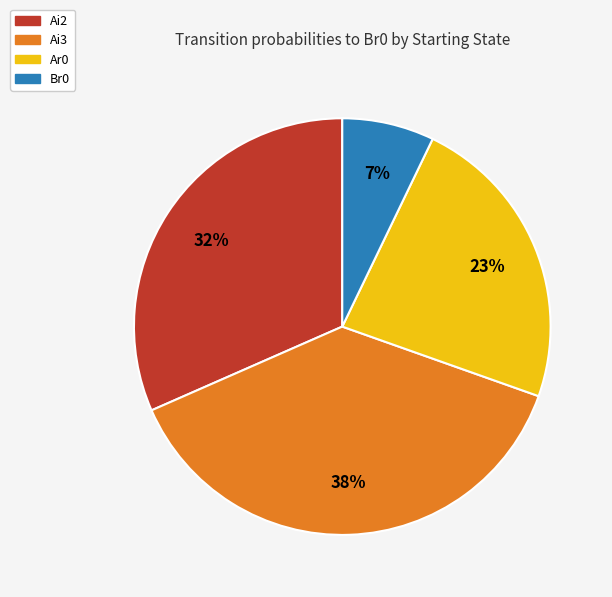

To the nearest percent, what is the difference between the largest and smallest slice percentages?

31%